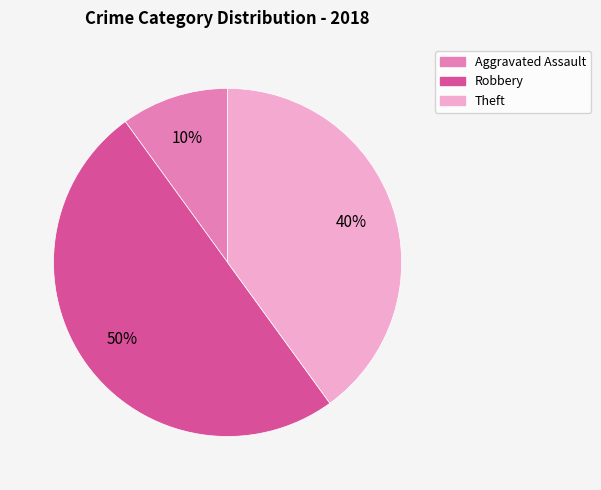

To the nearest percent, what is the average slice percentage?

33%